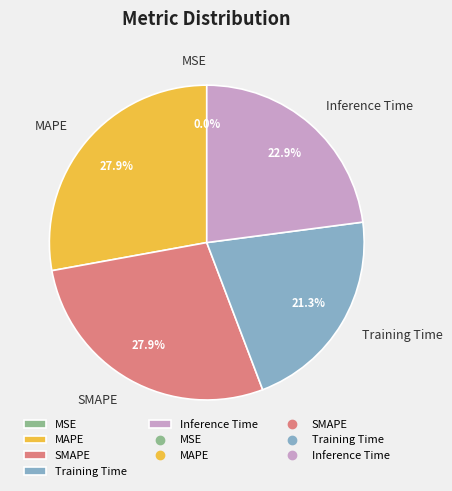

Is SMAPE the majority of the pie?

No